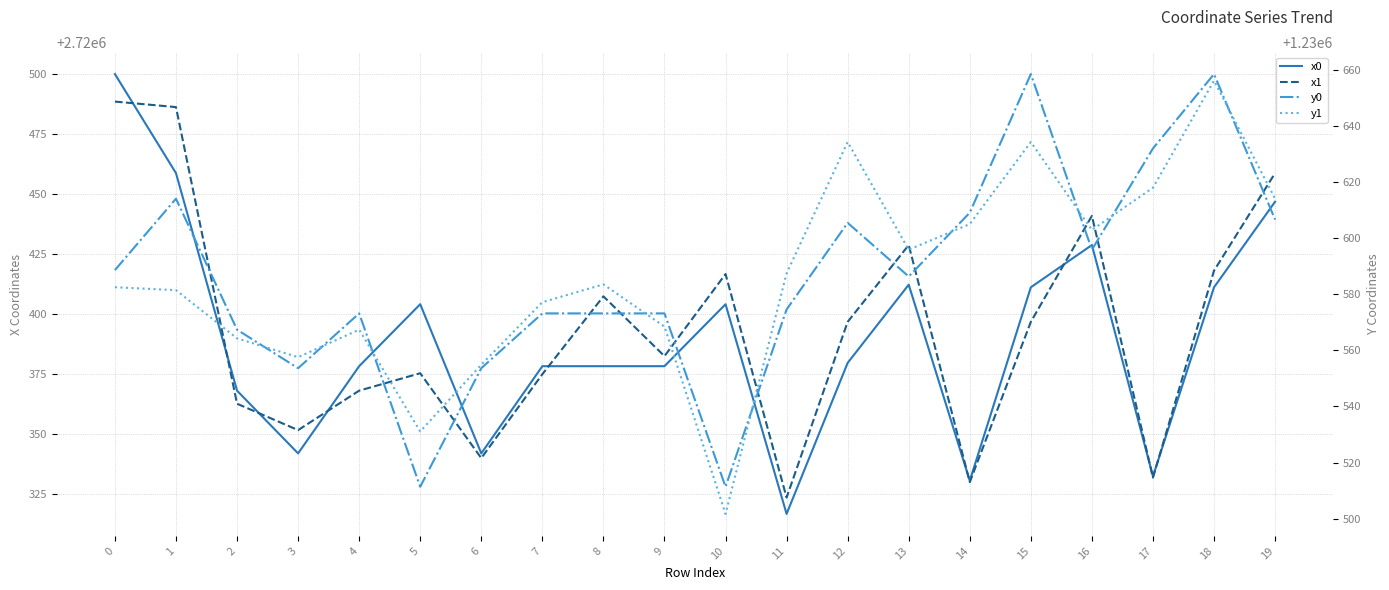

True or false: y0 and x1 intersect in this chart.

False